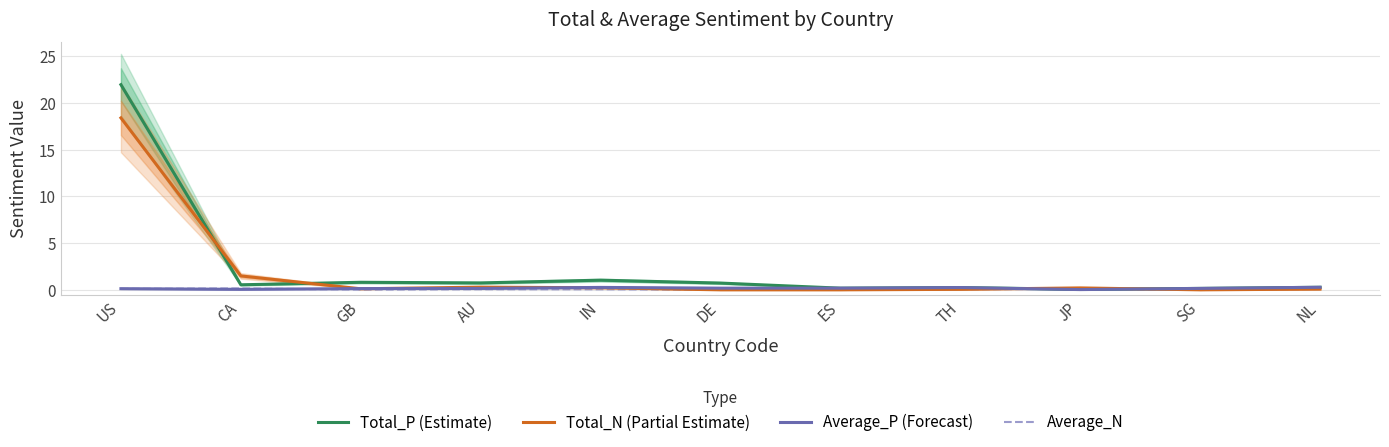

Is the value of Average_P (Forecast) at SG greater than the value of Total_P (Estimate) at IN?

No